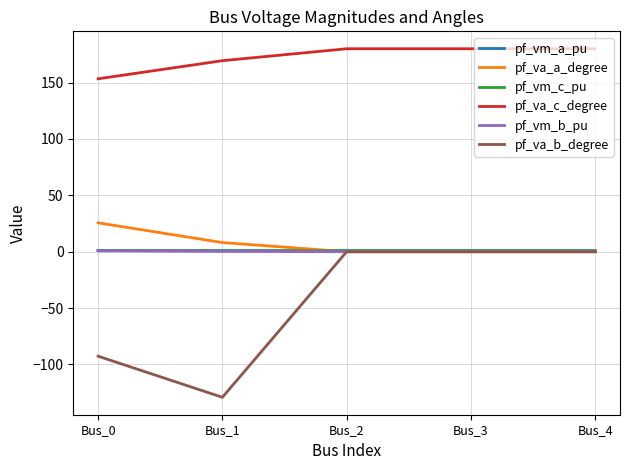

True or false: pf_vm_b_pu and pf_va_c_degree cross at least once.

False